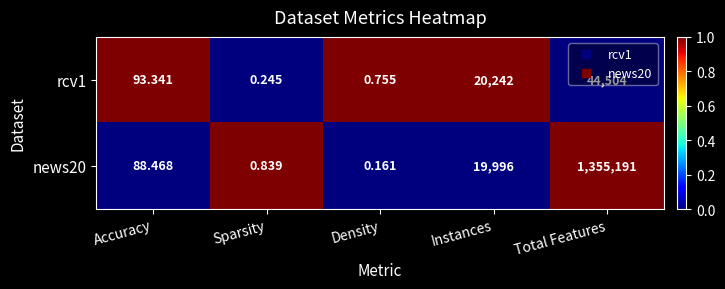

What is the total value across all series at Sparsity?

1.1